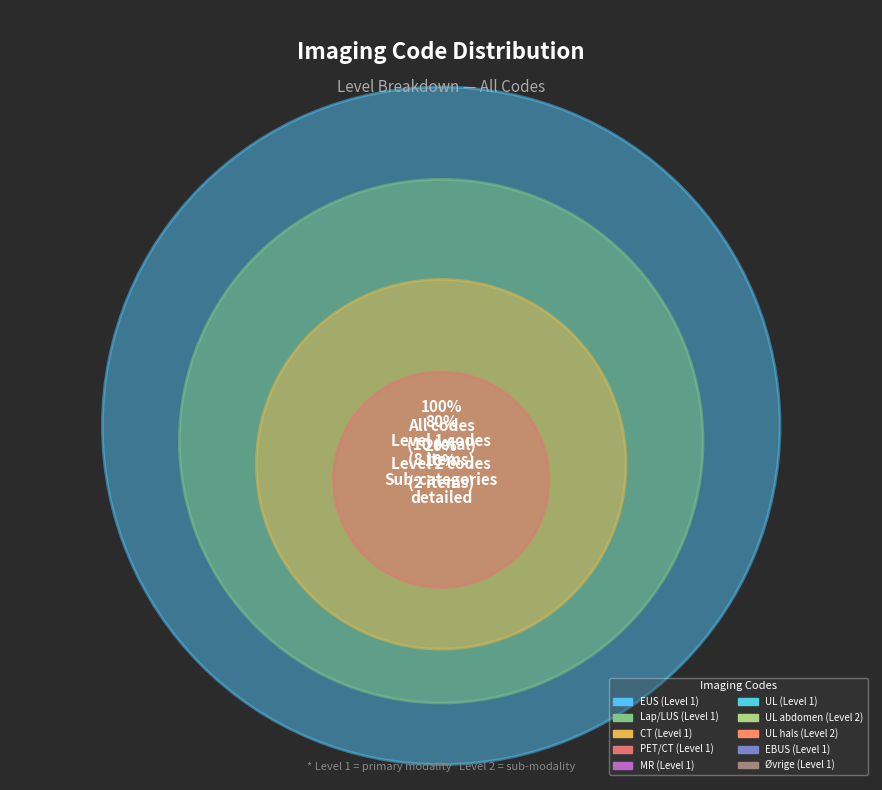

Rank the categories by value from lowest to highest.

eus, lap/lus, ct, pet/ct, mr, us, ebus, other, abdomen, neck